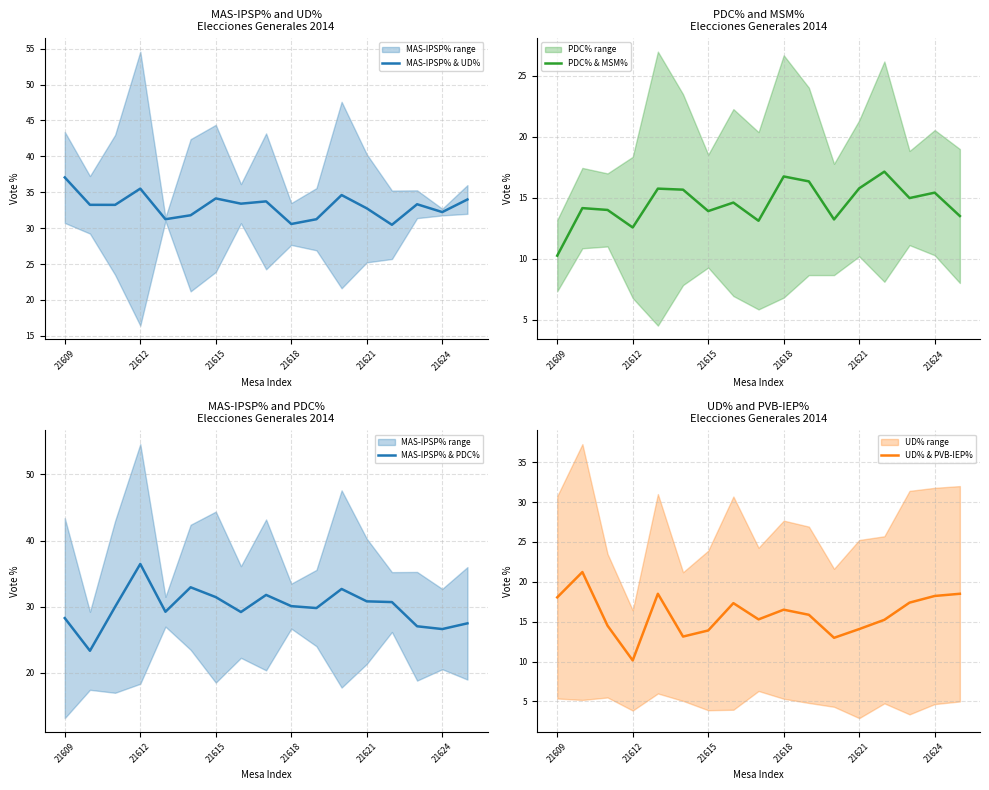

What is the minimum value for MAS-IPSP% & UD%?

30.5